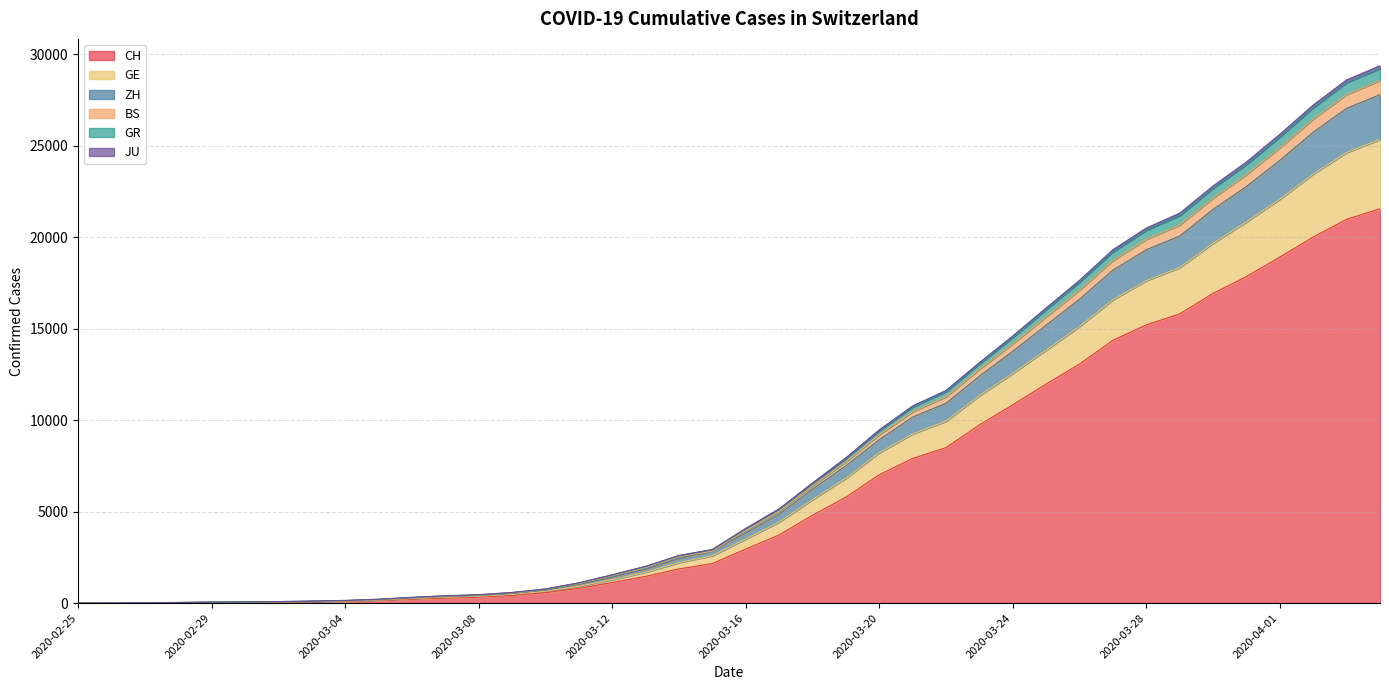

What is the label of the 27th point from the right?

2020-03-09